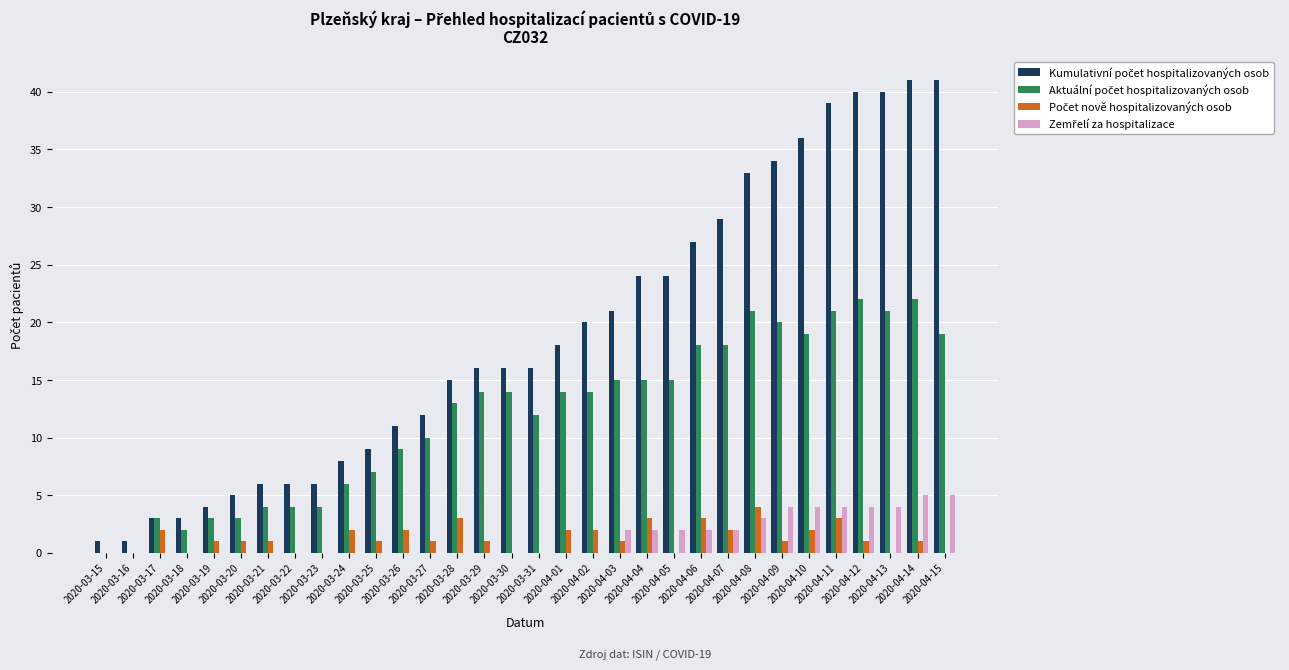

How many series are shown in this chart?

4